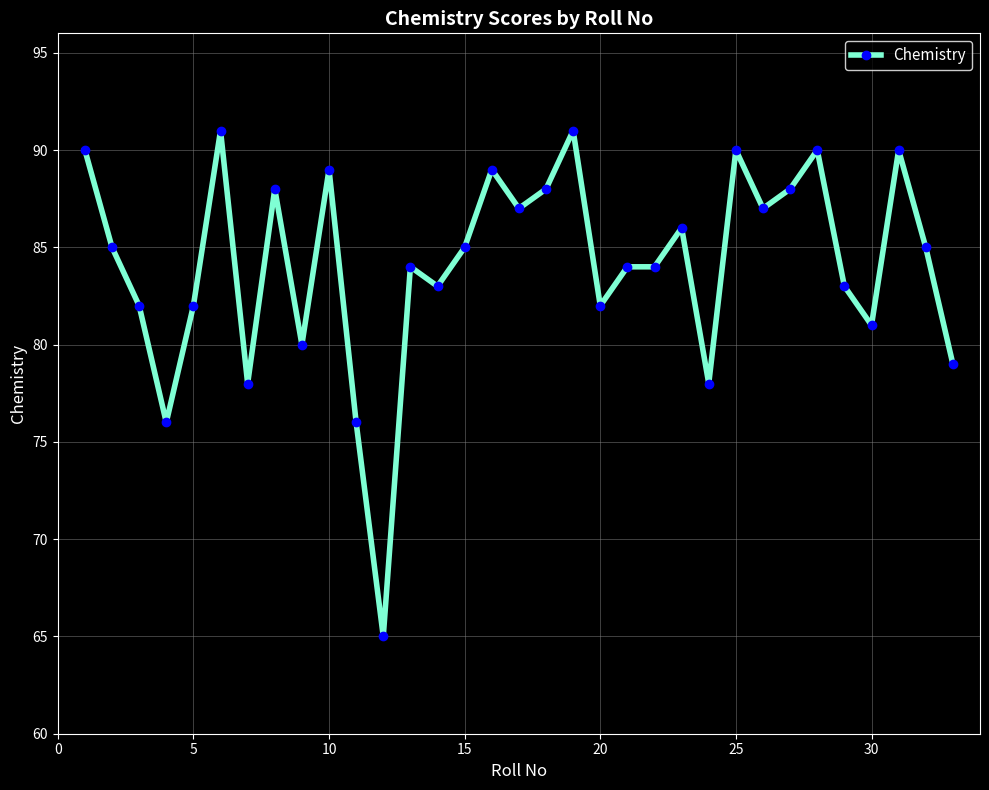

True or false: there are more than 1 points higher than both neighbors.

True